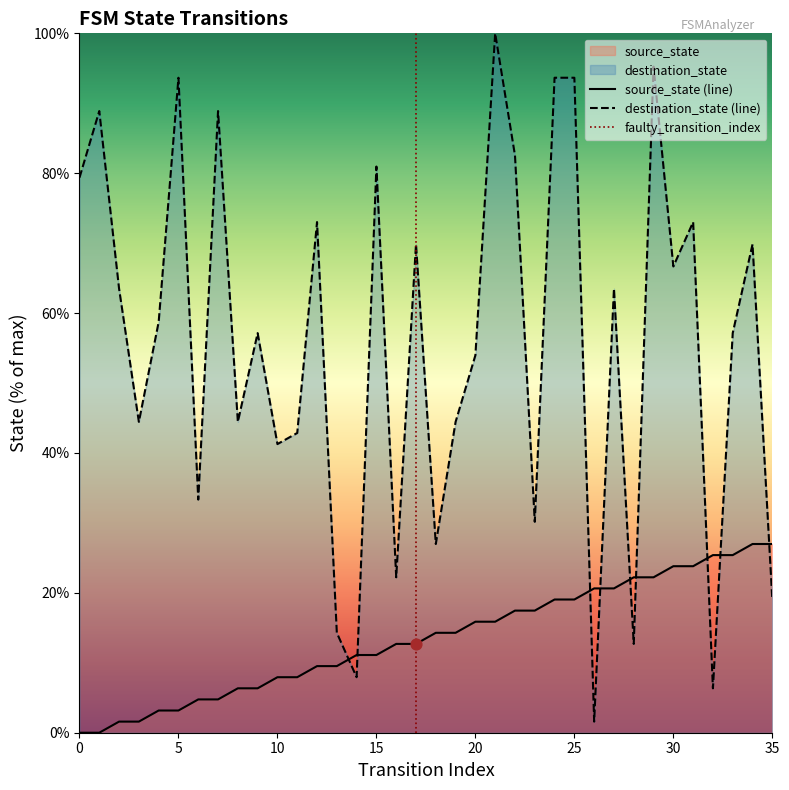

What is the total value across all series at 17?

82.5